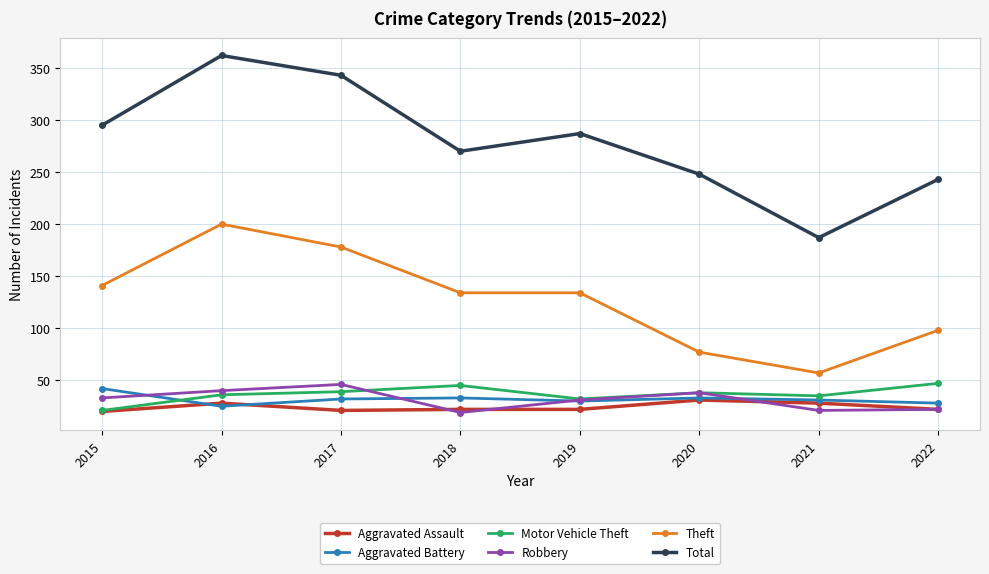

What is the difference between the maximum and second lowest values in the Robbery series?

25